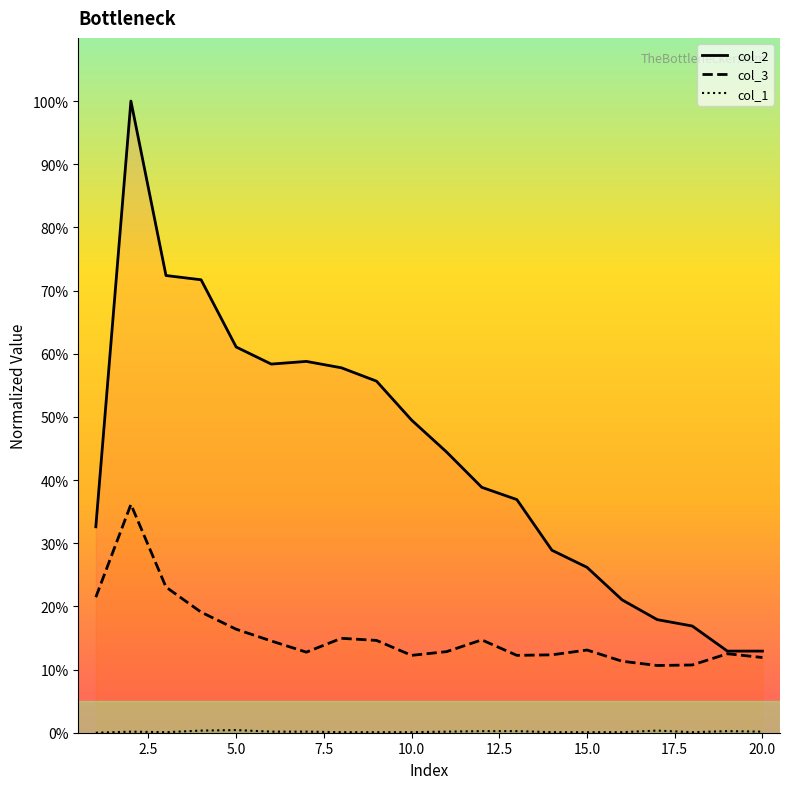

Which category has the highest value across all series?

2